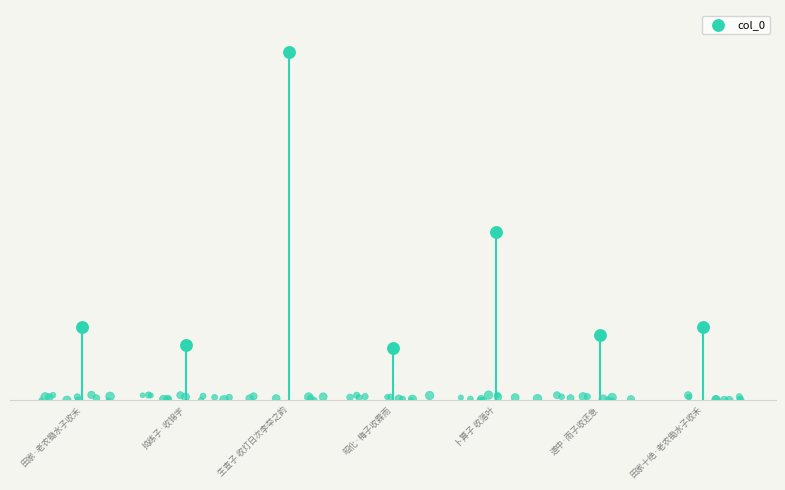

What is the ratio of the value at 田家·老农锄水子收禾 to the value at 生查子 收灯日次李举之韵?

0.2